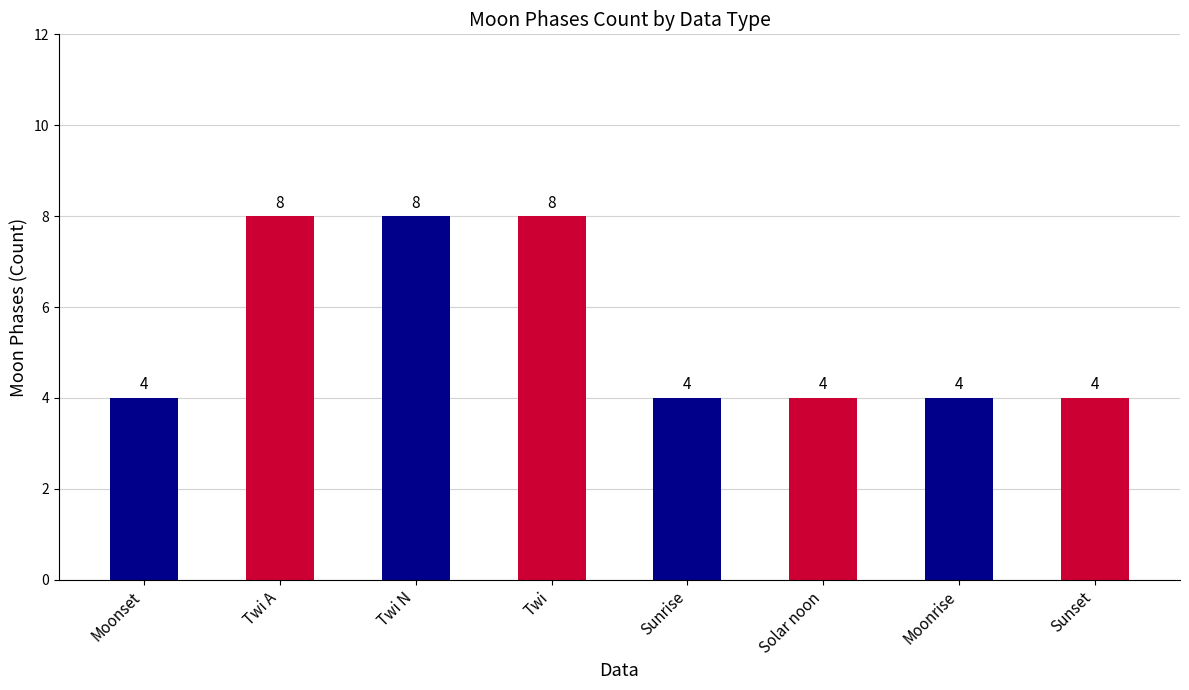

What is the minimum value shown in the chart?

4